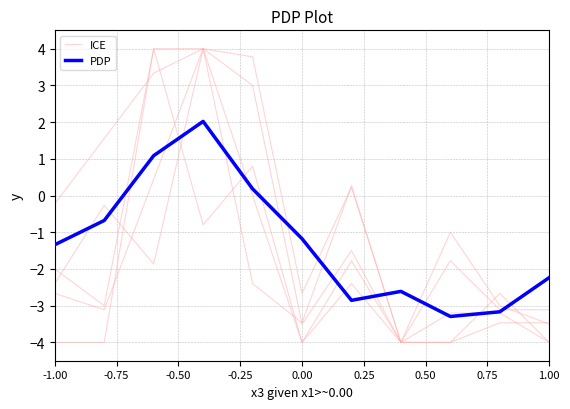

How many data points in PDP are less than -1?

7